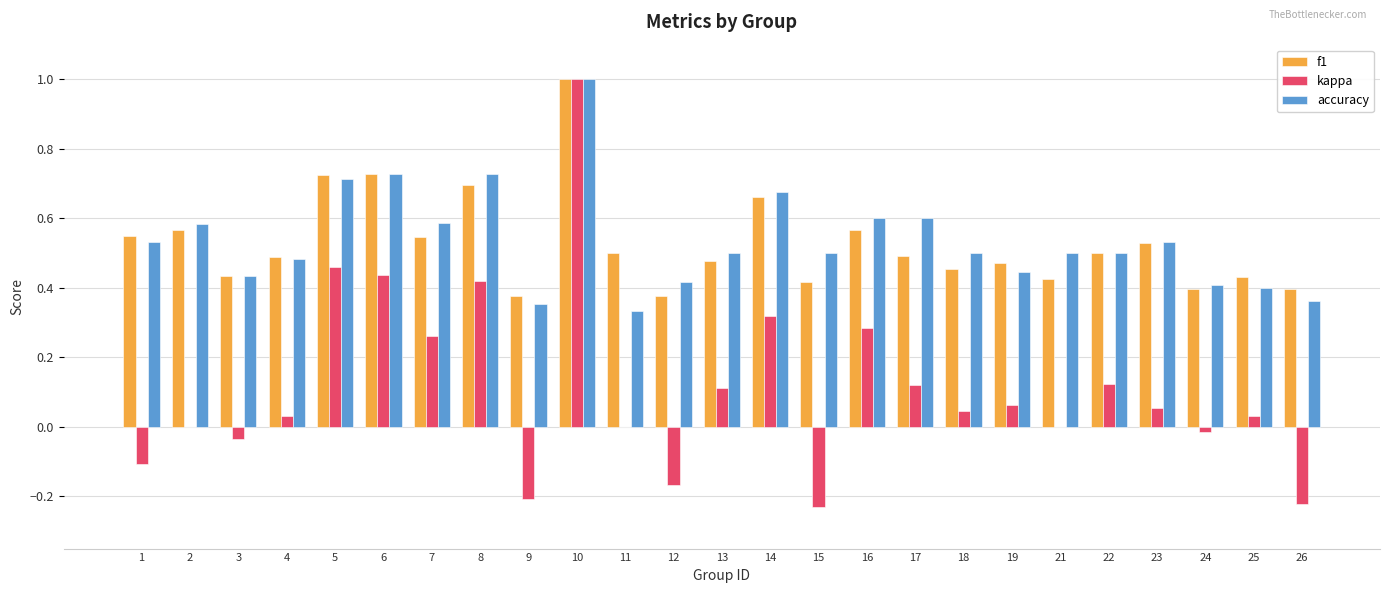

What is the sum of all f1 values?

13.2